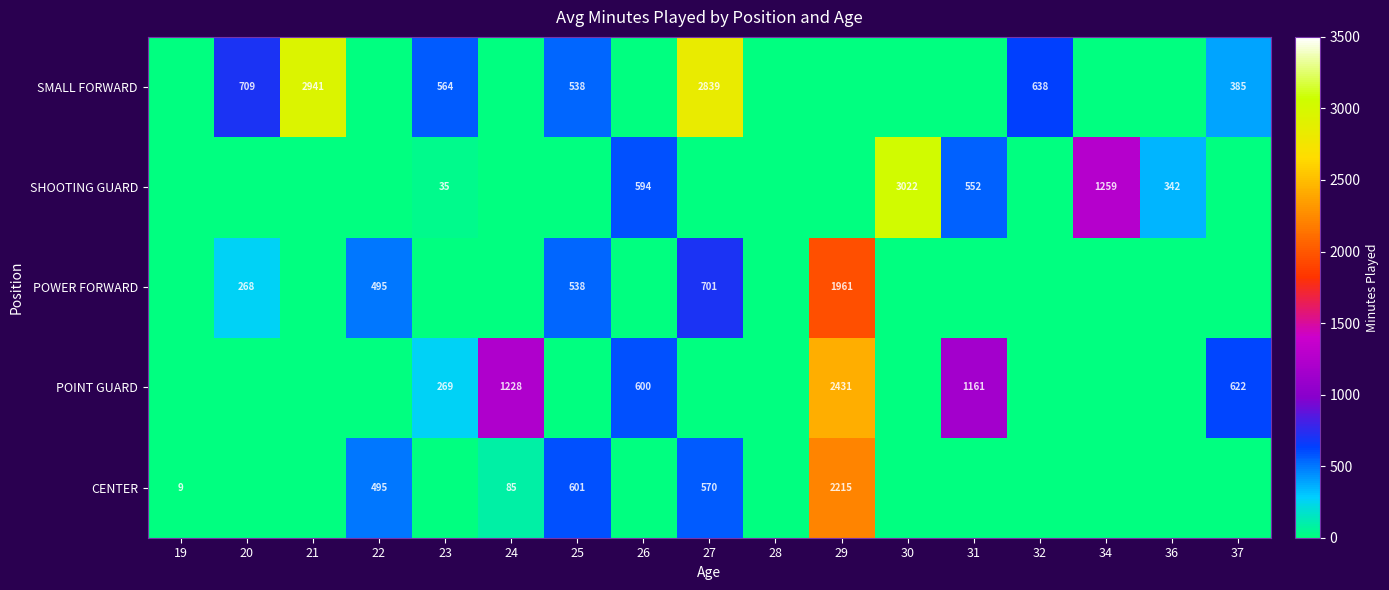

The value of POINT GUARD at 37 is 989. True or false?

False